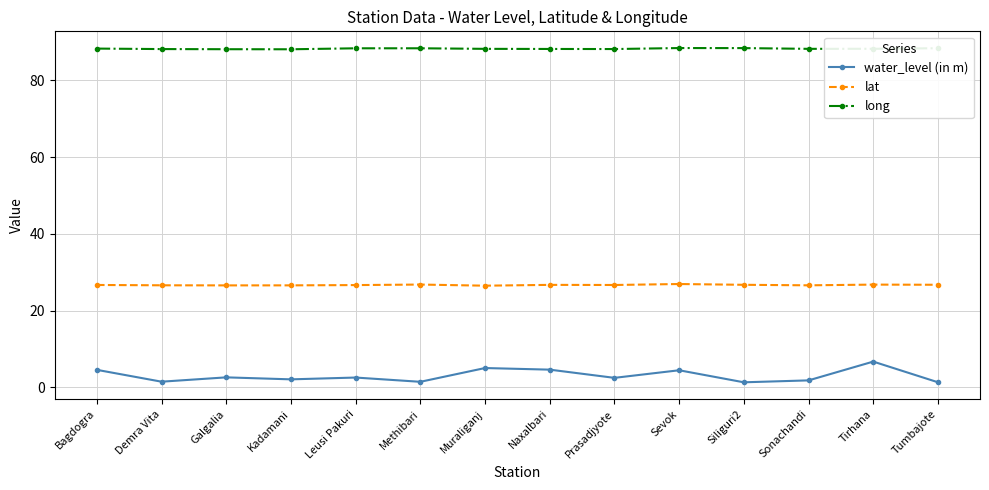

True or false: water_level (in m) and long cross at least once.

False